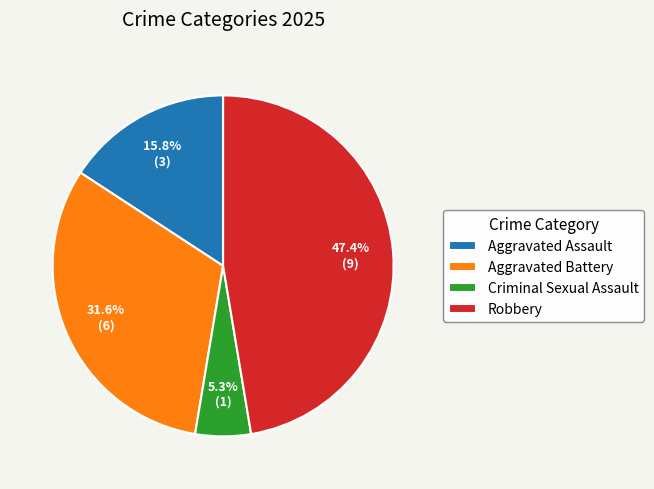

Between Aggravated Assault and Robbery, which is larger?

Robbery